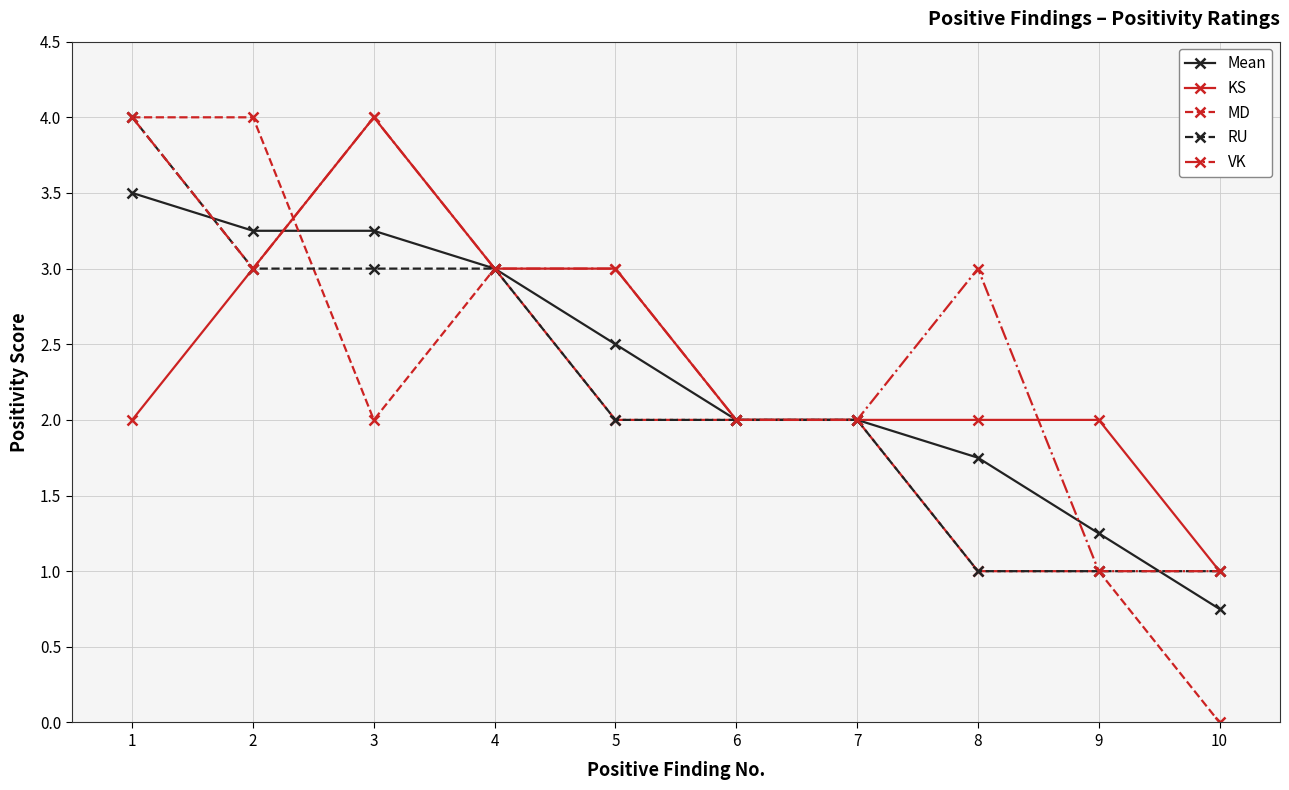

The value of KS at 7 is 2.0. True or false?

True